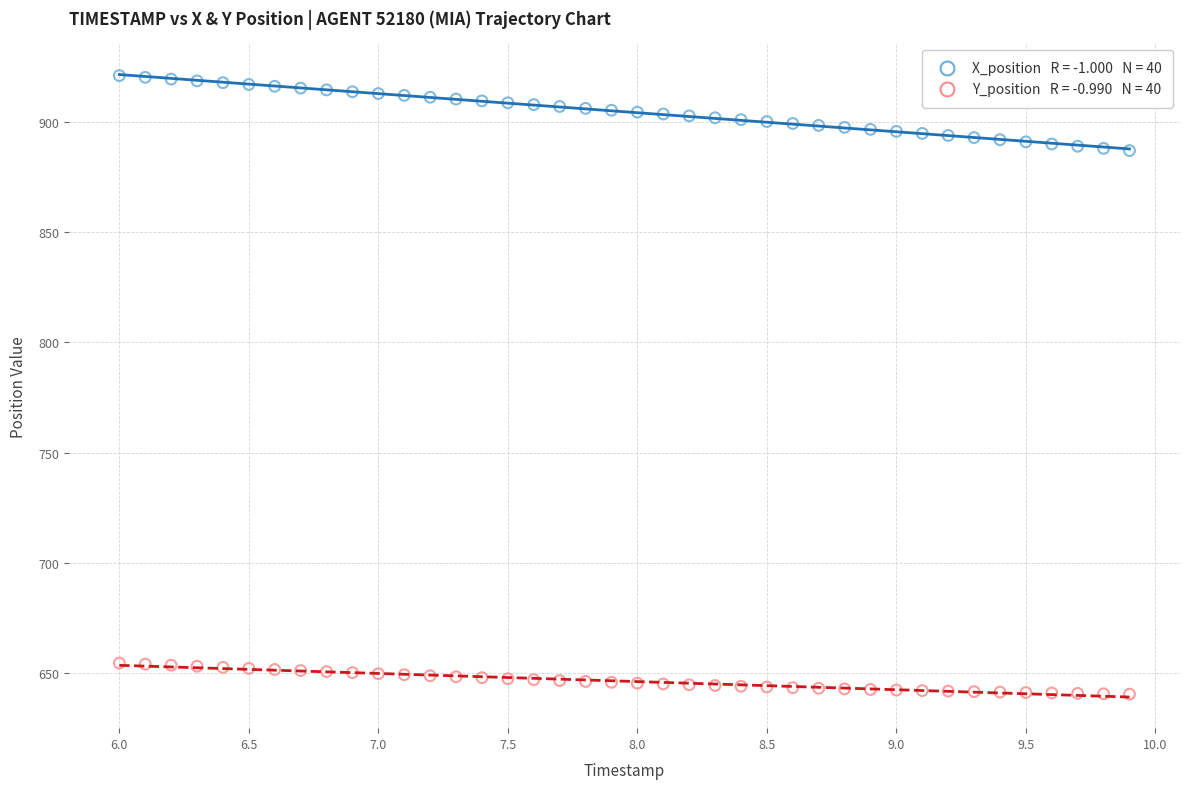

Across all data points, what is the range of X values (max minus min)?

3.9